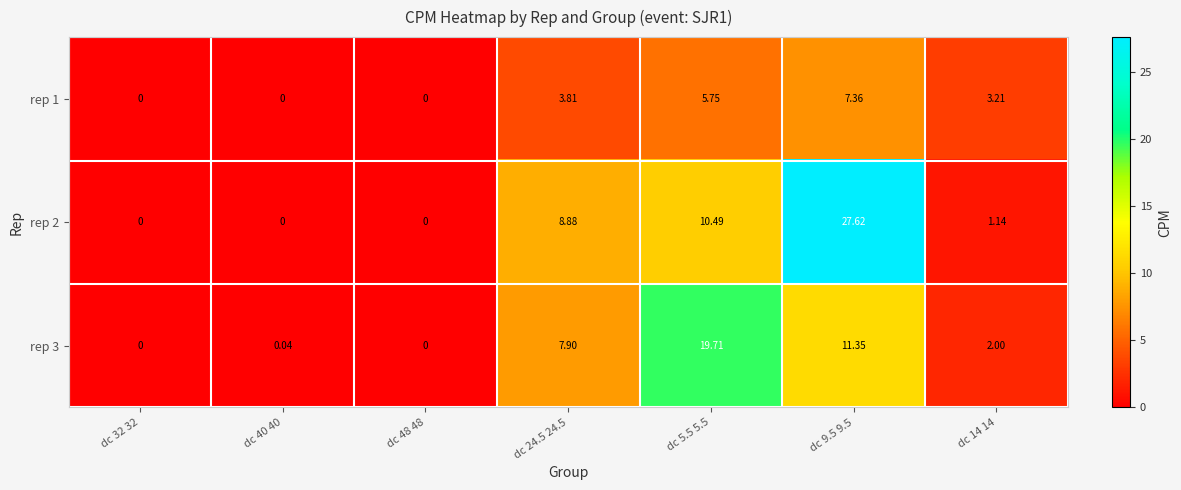

Is the value of rep 3 at dc 9.5 9.5 greater than the value of rep 1 at dc 48 48?

Yes